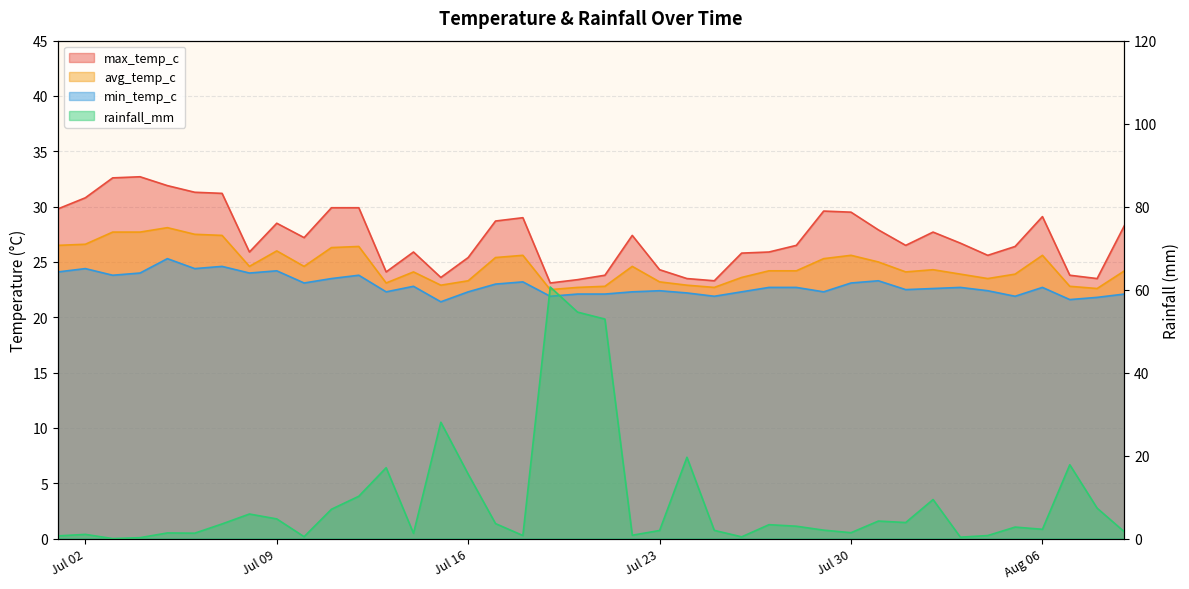

At which category does avg_temp_c reach its first local peak?

2024-07-05